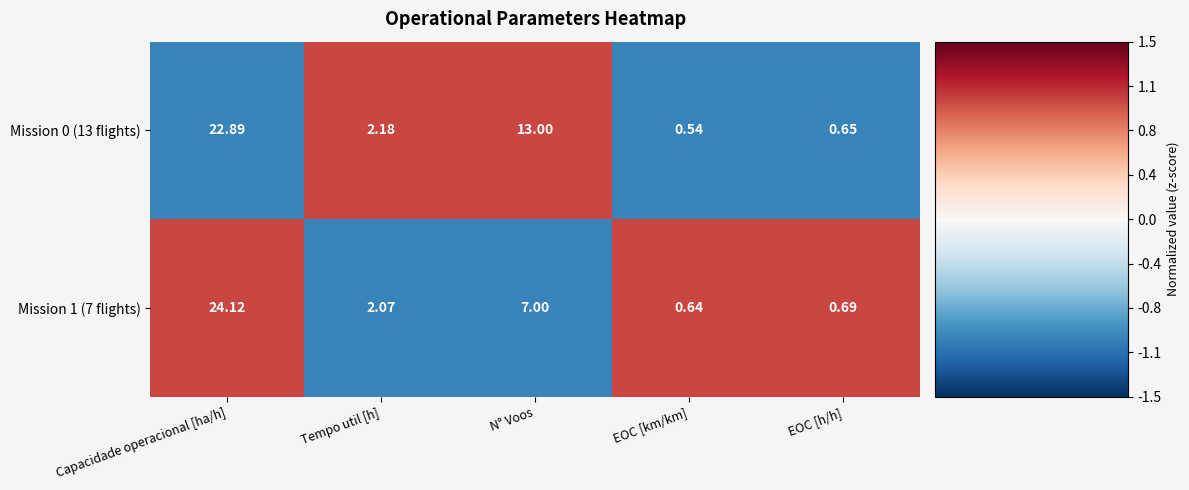

At how many categories does at least one series exceed 0?

5